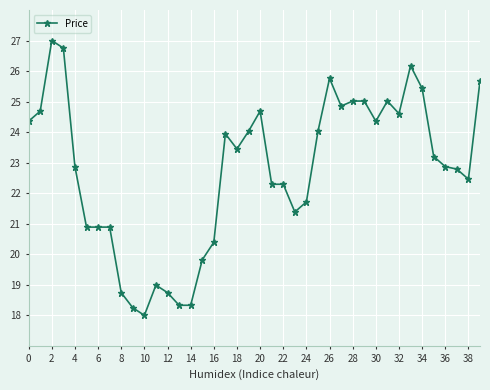

What is the value of the 1st point from the left?

24.4